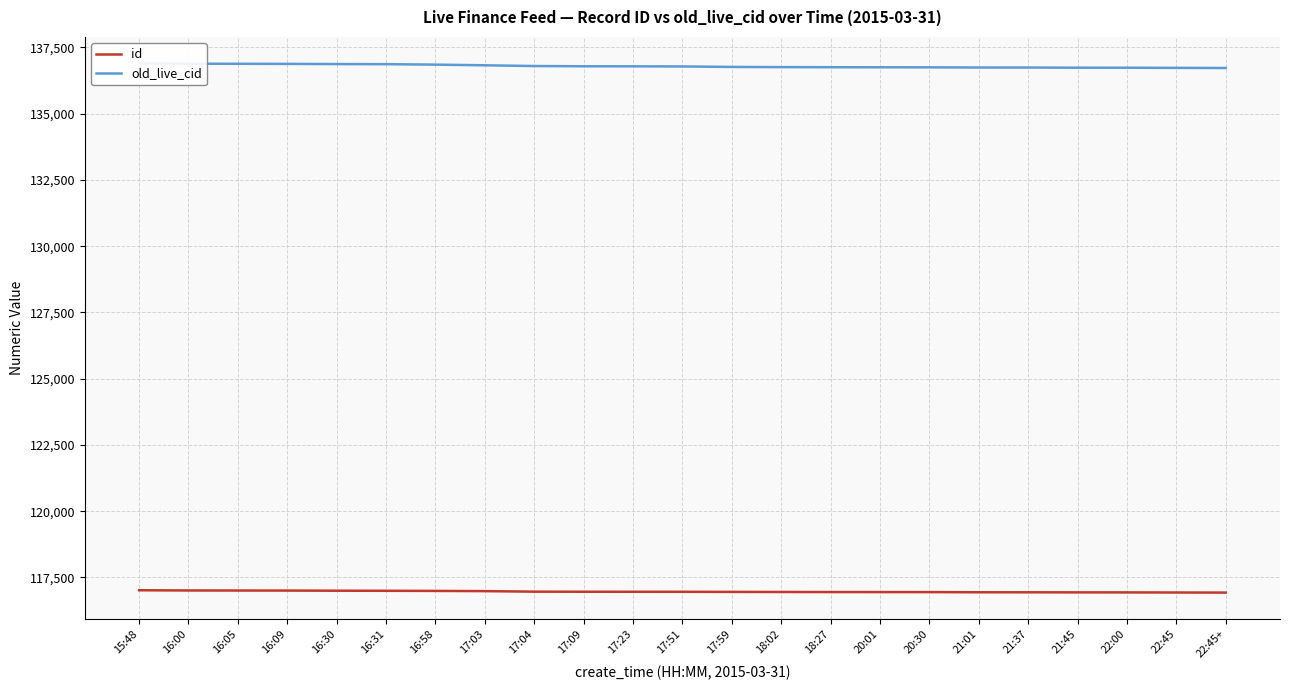

True or false: id and old_live_cid cross at least once.

False